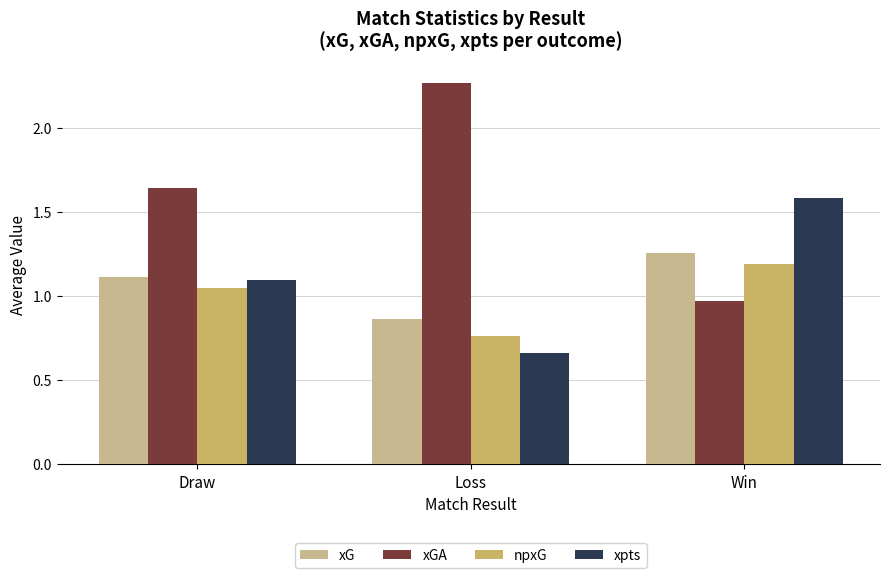

Which series has the largest total across all categories?

xGA